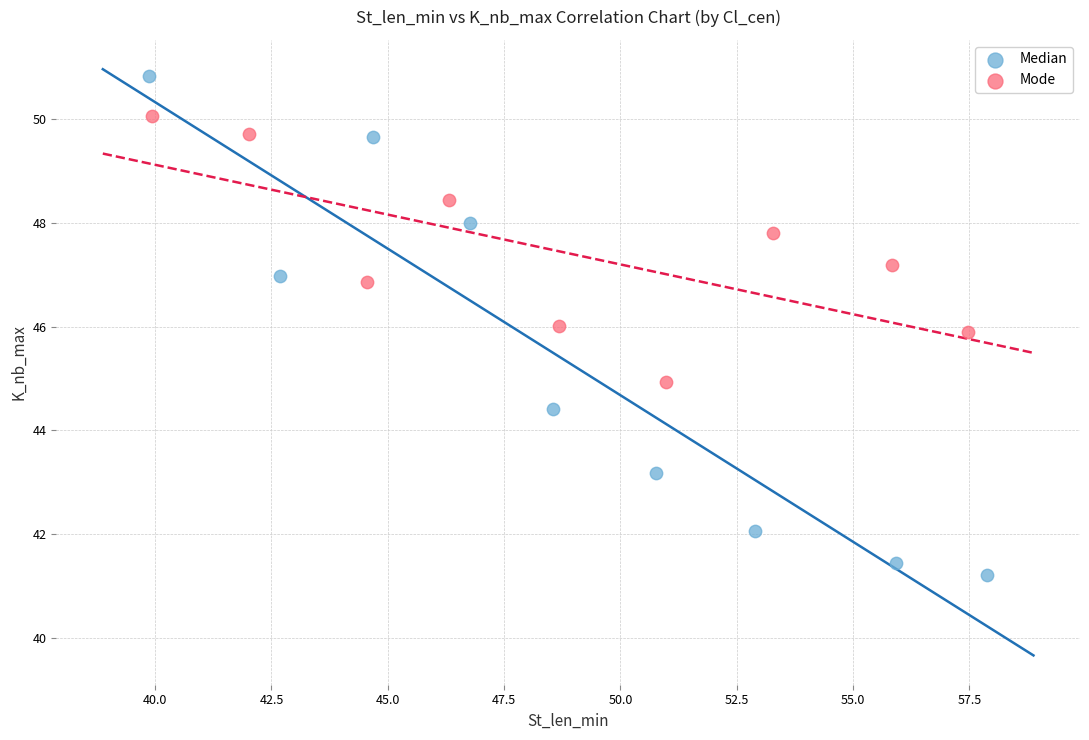

Which series has the widest spread of Y values?

Median